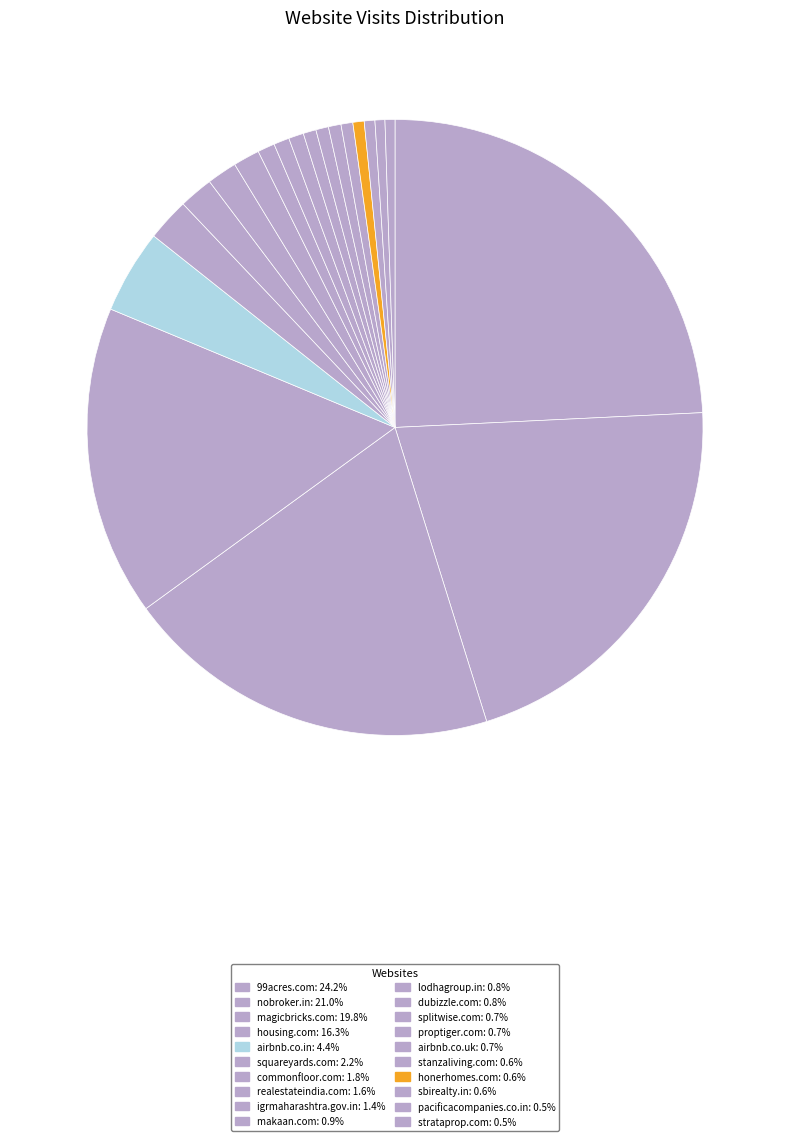

Rank the categories by value from lowest to highest.

strataprop.com, pacificacompanies.co.in, sbirealty.in, honerhomes.com, stanzaliving.com, airbnb.co.uk, proptiger.com, splitwise.com, dubizzle.com, lodhagroup.in, makaan.com, igrmaharashtra.gov.in, realestateindia.com, commonfloor.com, squareyards.com, airbnb.co.in, housing.com, magicbricks.com, nobroker.in, 99acres.com